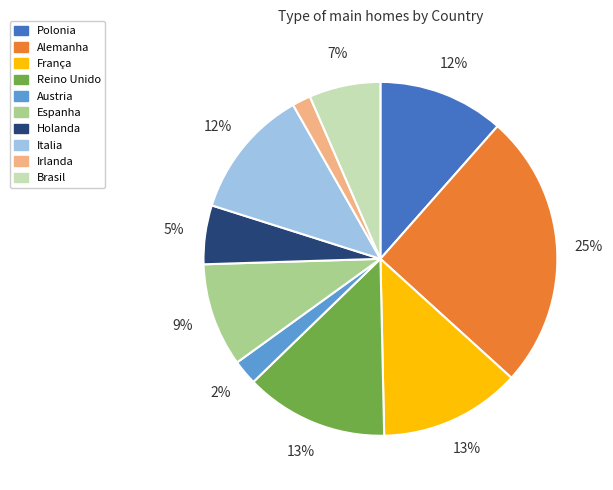

Is there a majority slice in this chart?

No